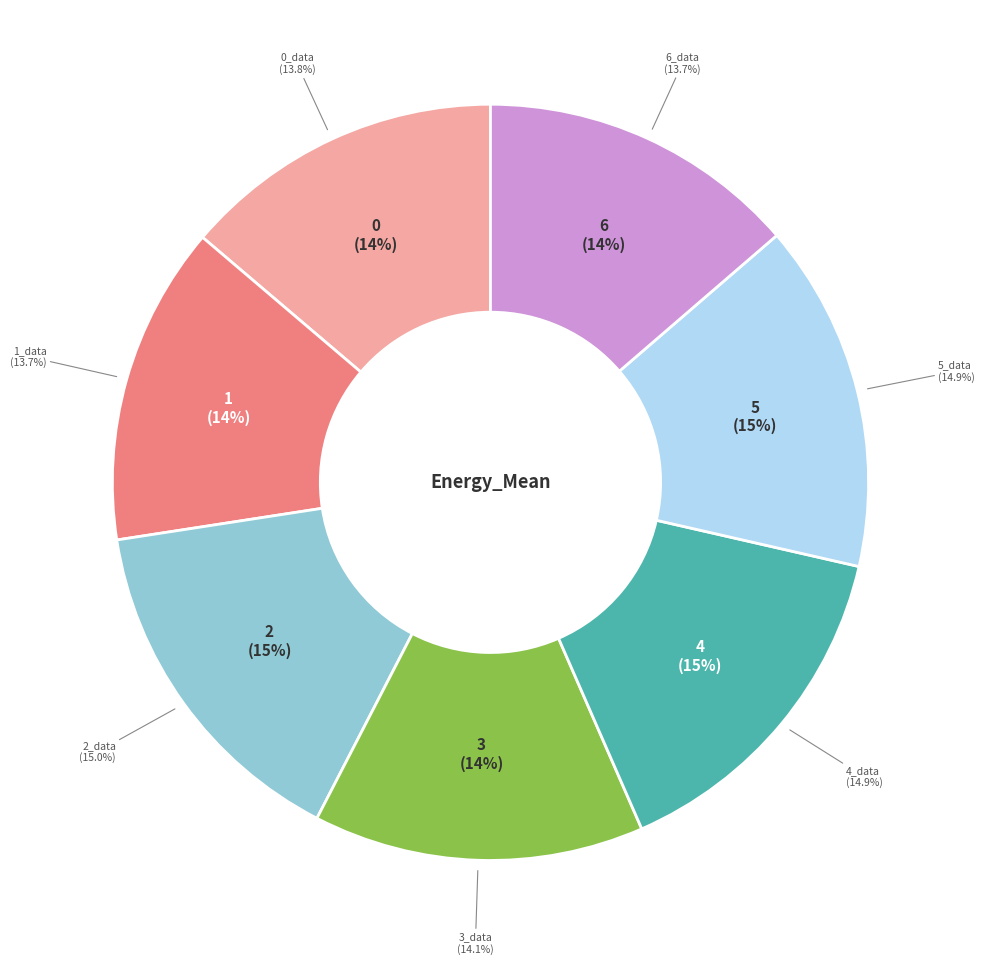

Does 0_data represent more than half of the total?

No